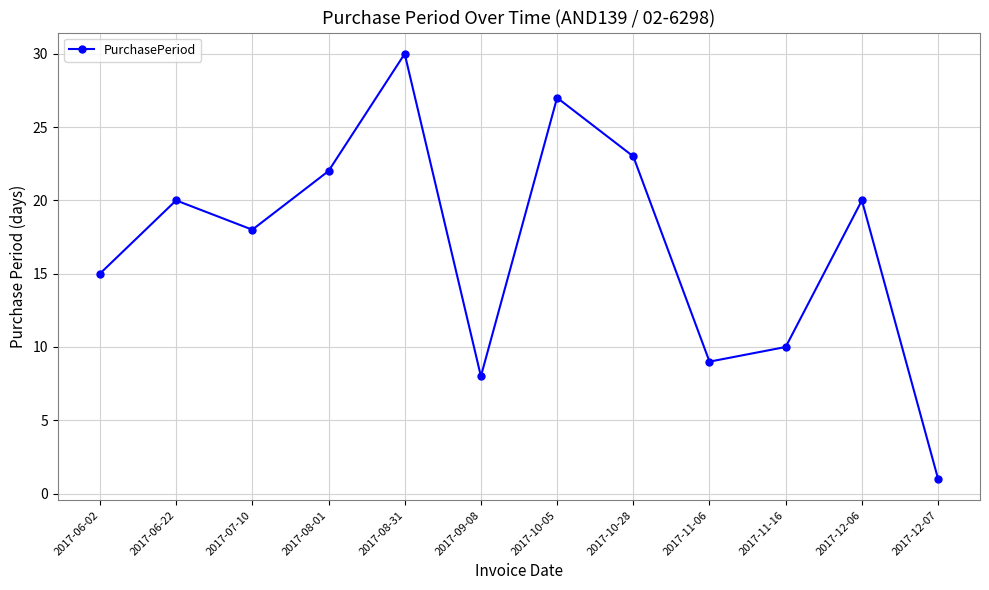

How many points are lower than both their immediate neighbors (excluding endpoints)?

3